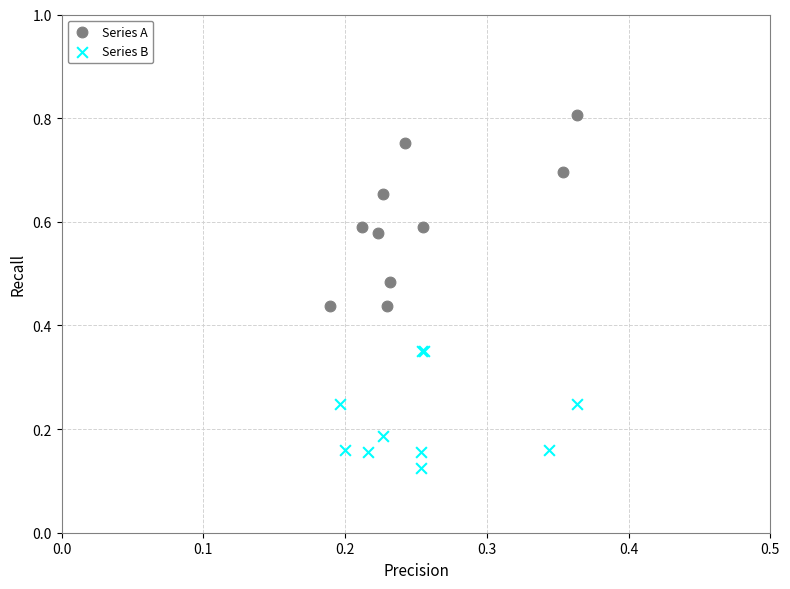

Which series reaches the minimum Y coordinate?

Series B